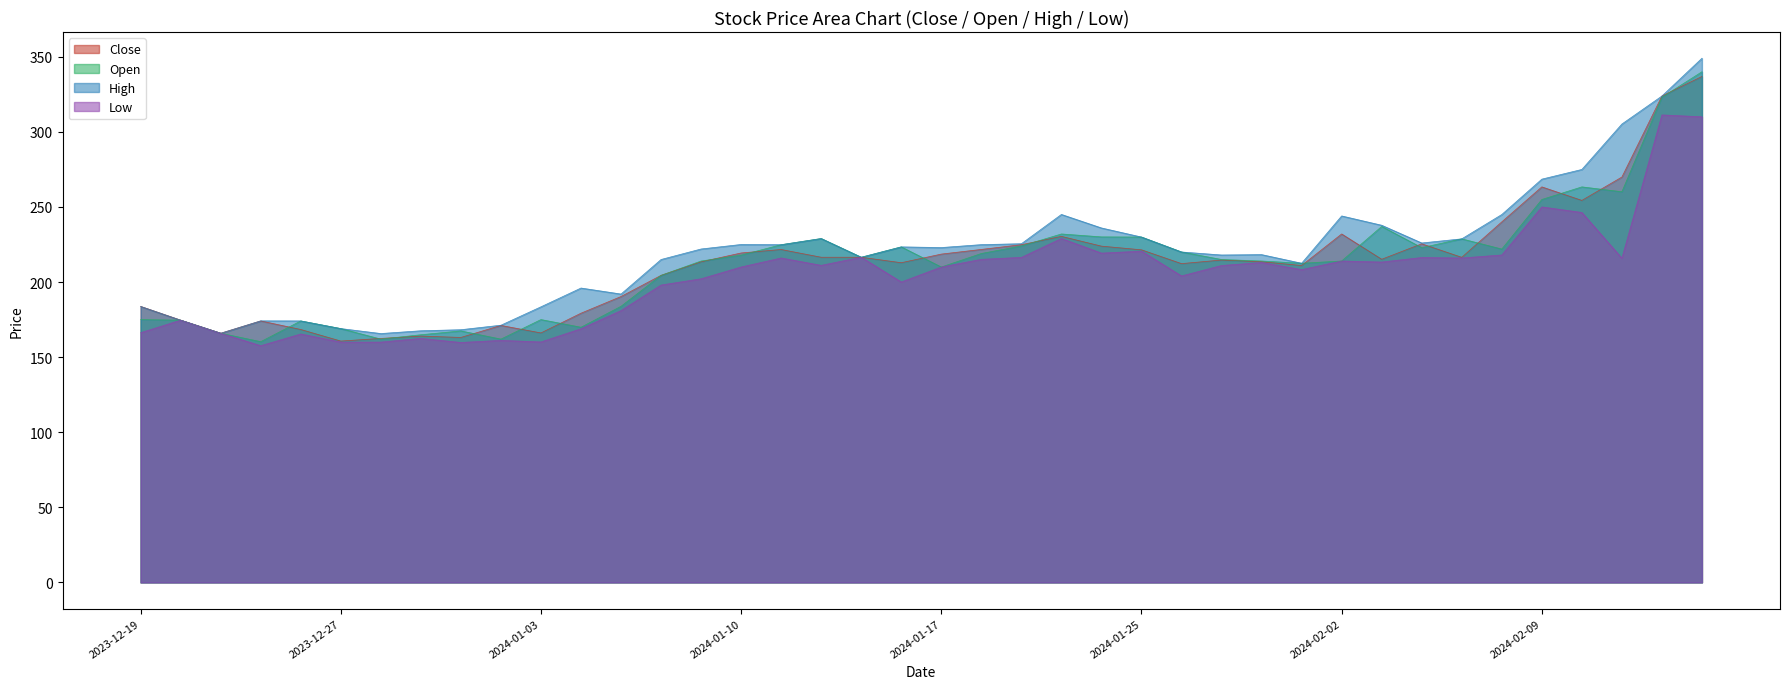

What is the highest value of the High series?

349.0